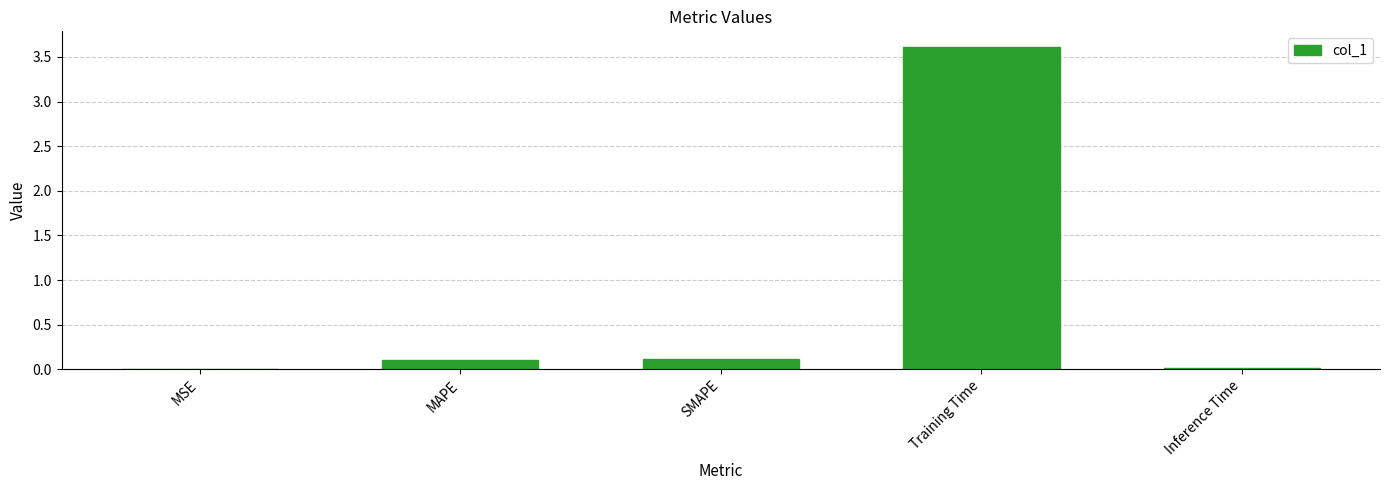

What is the difference between the values at SMAPE and Inference Time?

0.1